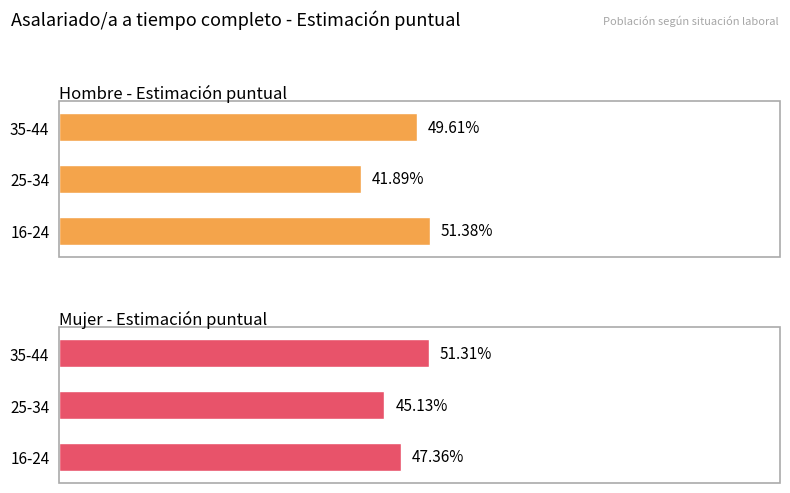

Is the value of Mujer - Estimación puntual at 35-44 greater than the value of Hombre - Estimación puntual at 16-24?

No